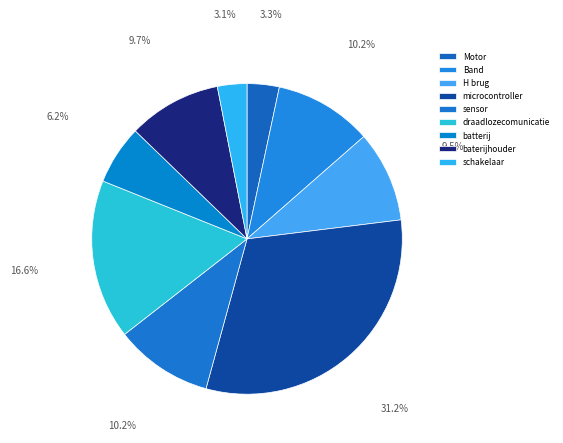

Is there any slice that represents more than half of the pie?

No